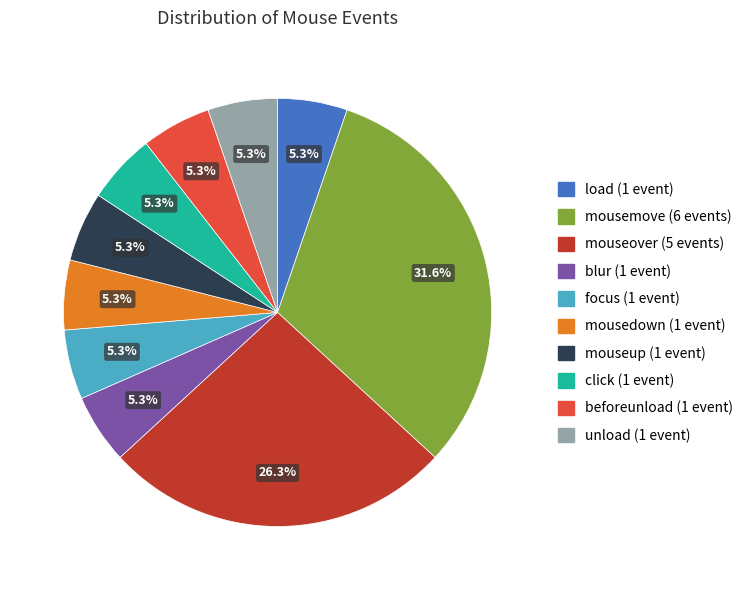

Is there a majority slice in this chart?

No